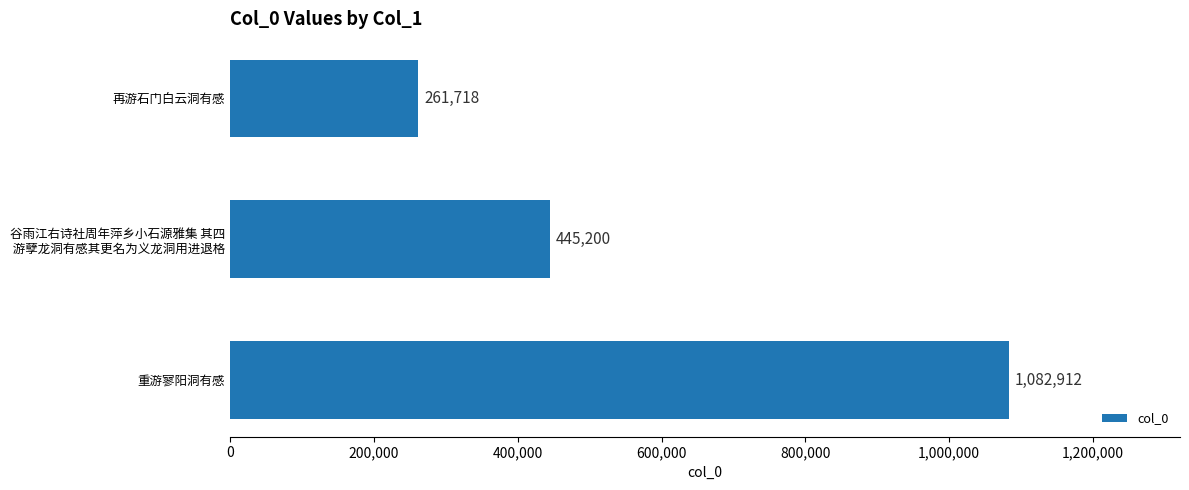

How many values are below 445200?

1